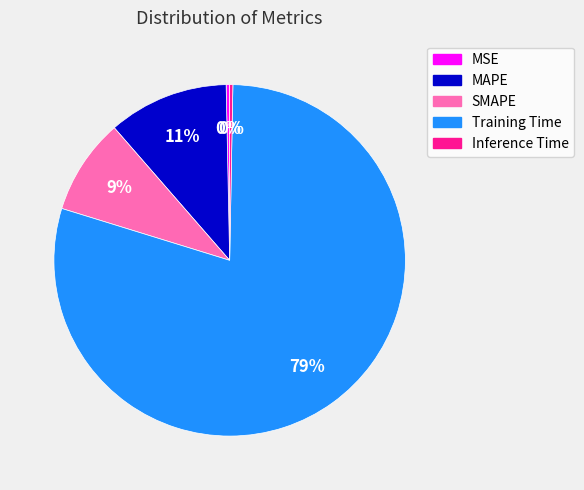

Which slice represents more than half of the pie?

Training Time